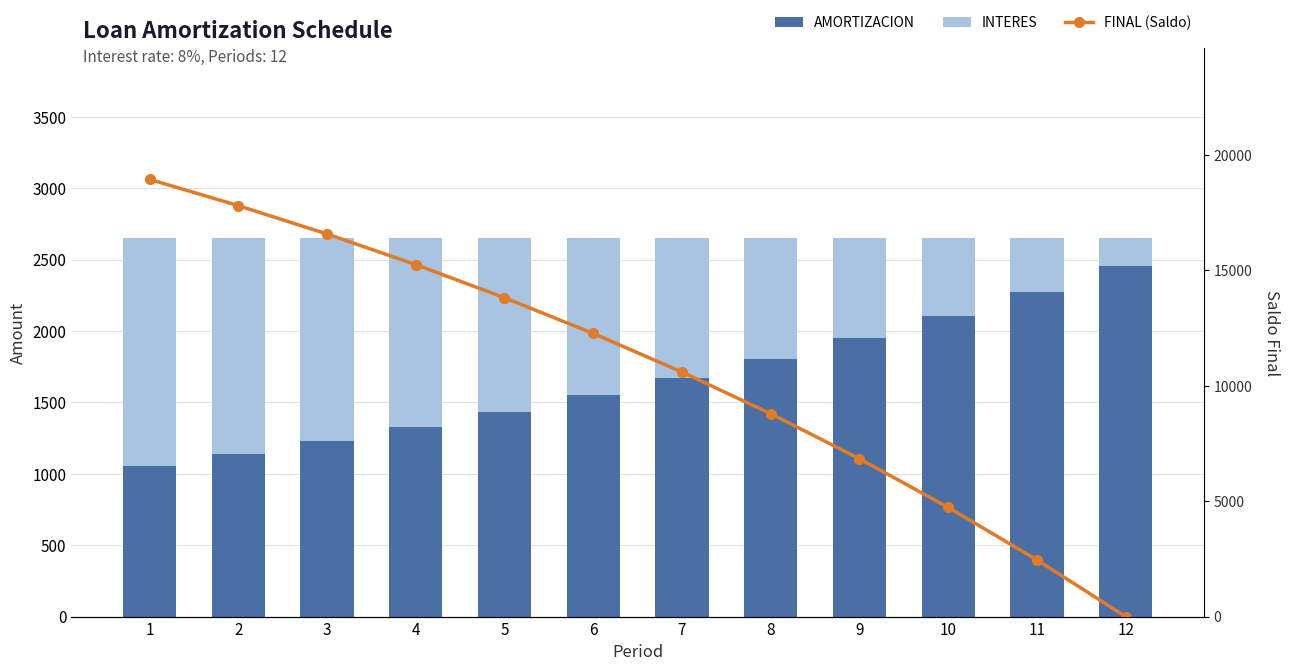

What is the average value of the FINAL (Saldo) series?

10673.8